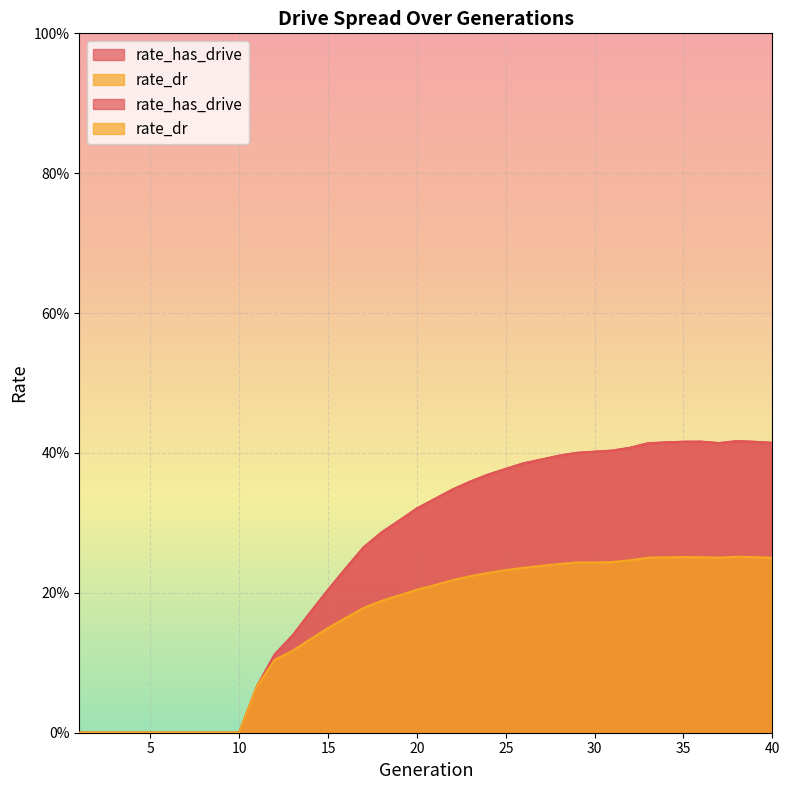

Which series has the largest total across all categories?

rate_has_drive